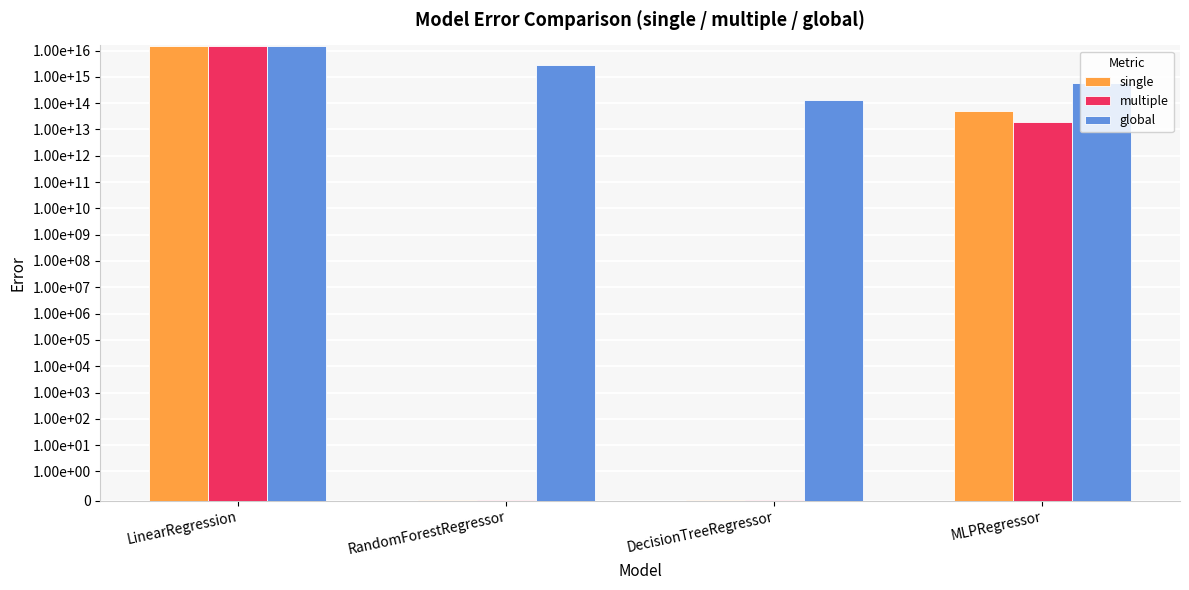

Count the number of categories in the chart.

4